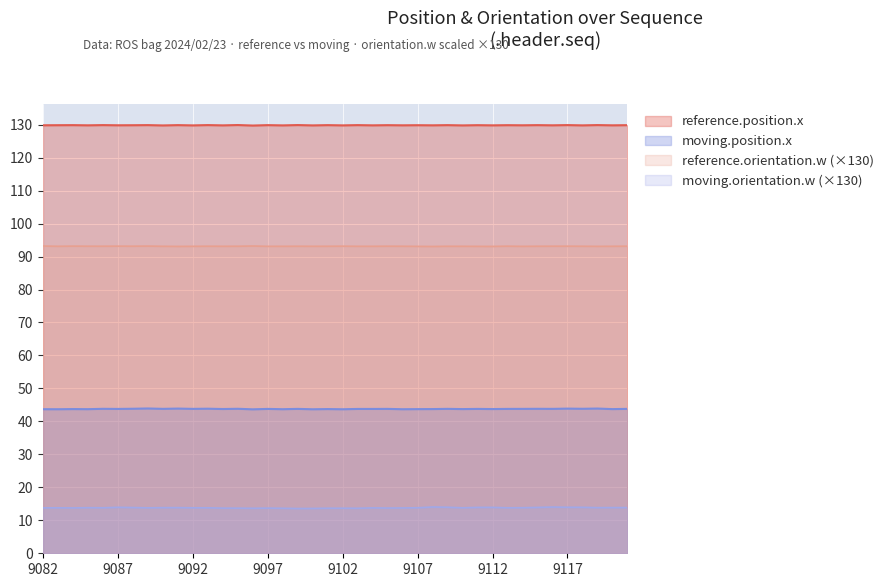

True or false: reference.position.x and moving.orientation.w cross at least once.

False